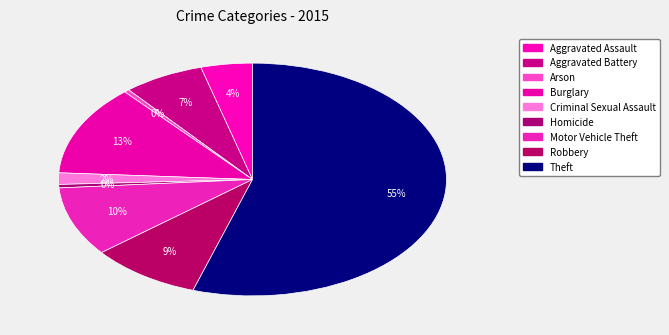

Is there any slice that represents more than half of the pie?

Yes